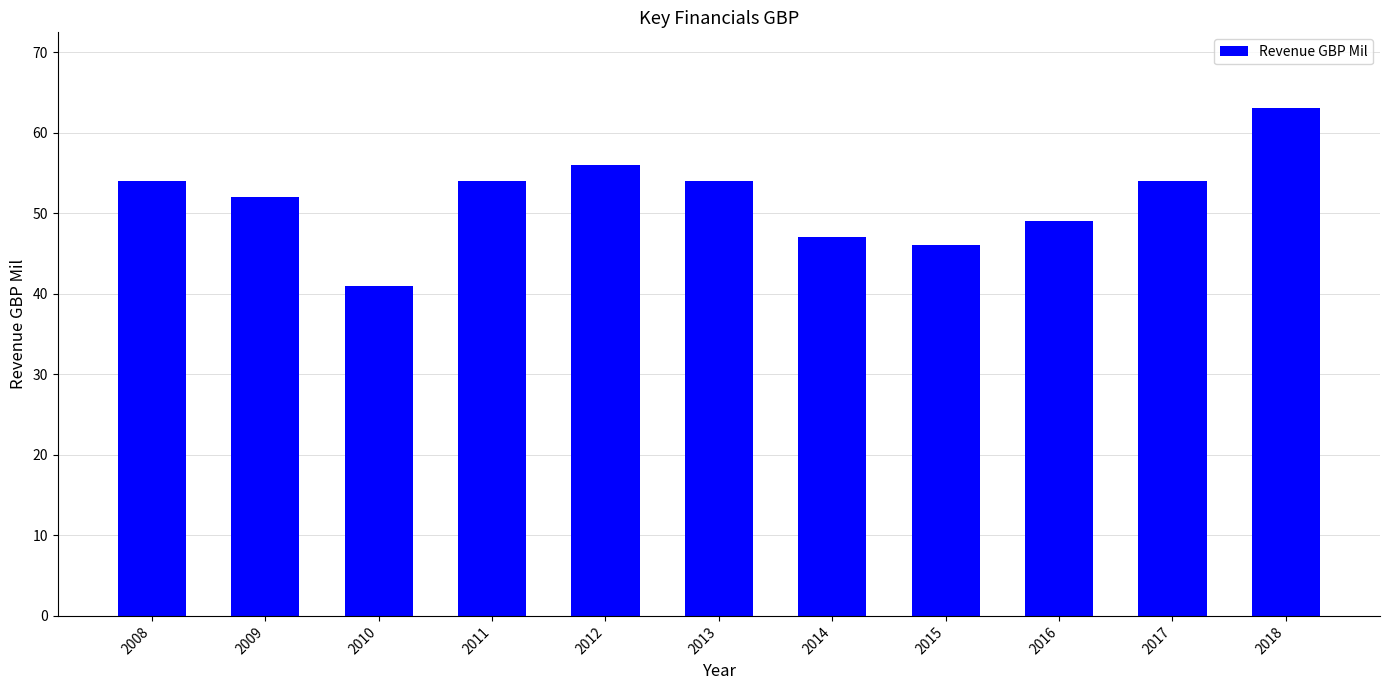

What is the value of the 4th bar from the left?

54